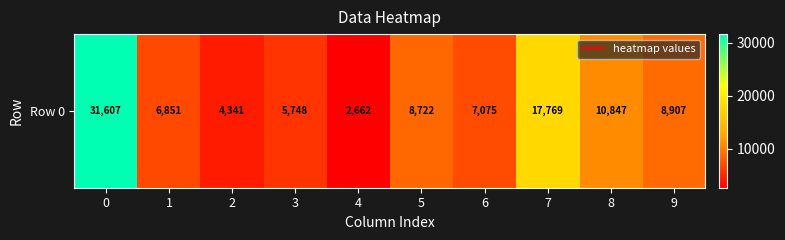

Reading right to left, list all the values displayed in this chart.

9=8907	8=10847	7=17769	6=7075	5=8722	4=2662	3=5748	2=4341	1=6851	0=31607